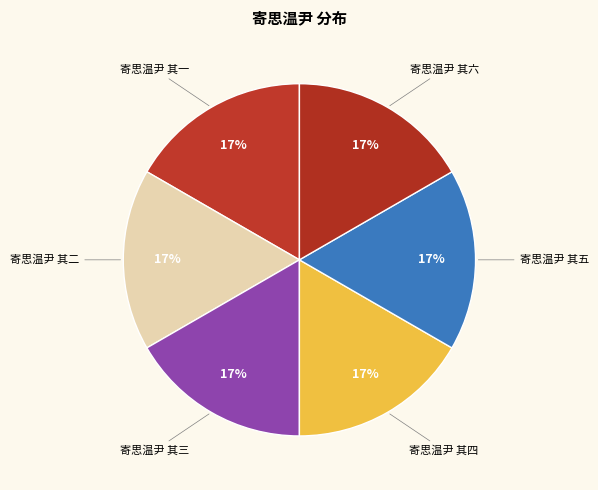

What is the smallest slice in the pie chart?

寄思温尹 其一